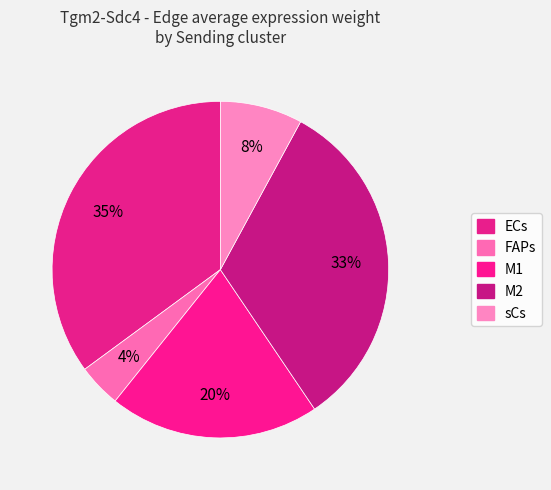

Count the number of slices in the pie.

5